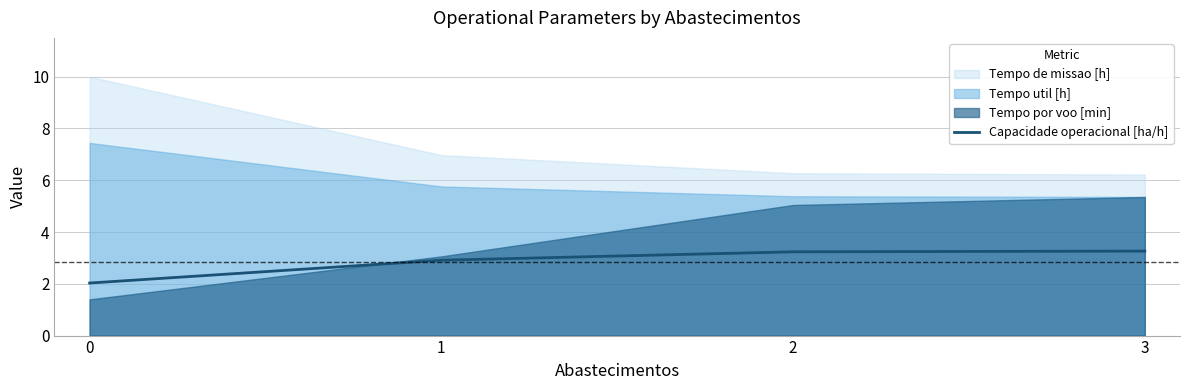

Is it true that Capacidade operacional [ha/h] equals 5.4 at 3?

False